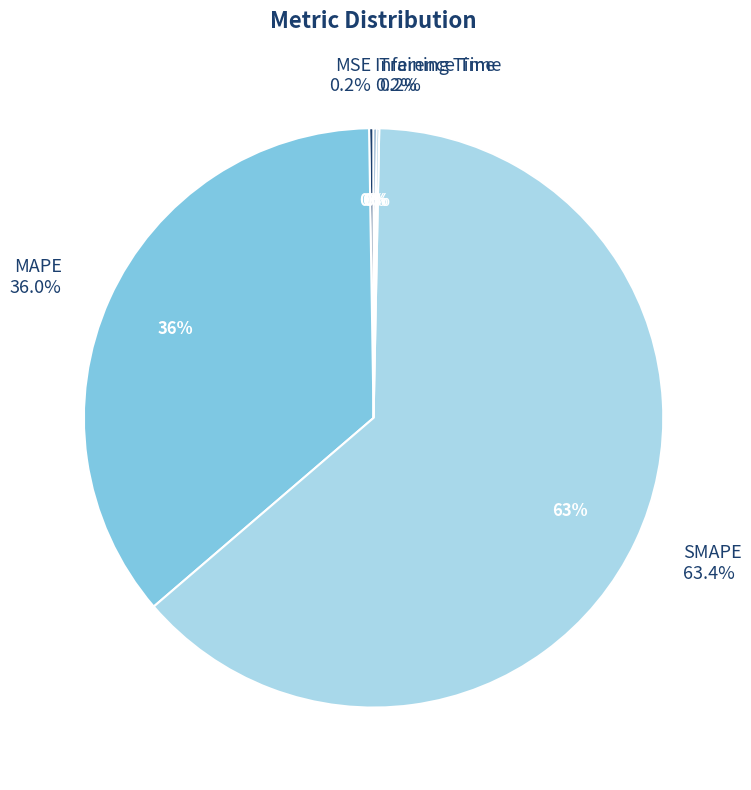

What is the total percentage of Inference Time and Training Time?

0.3%